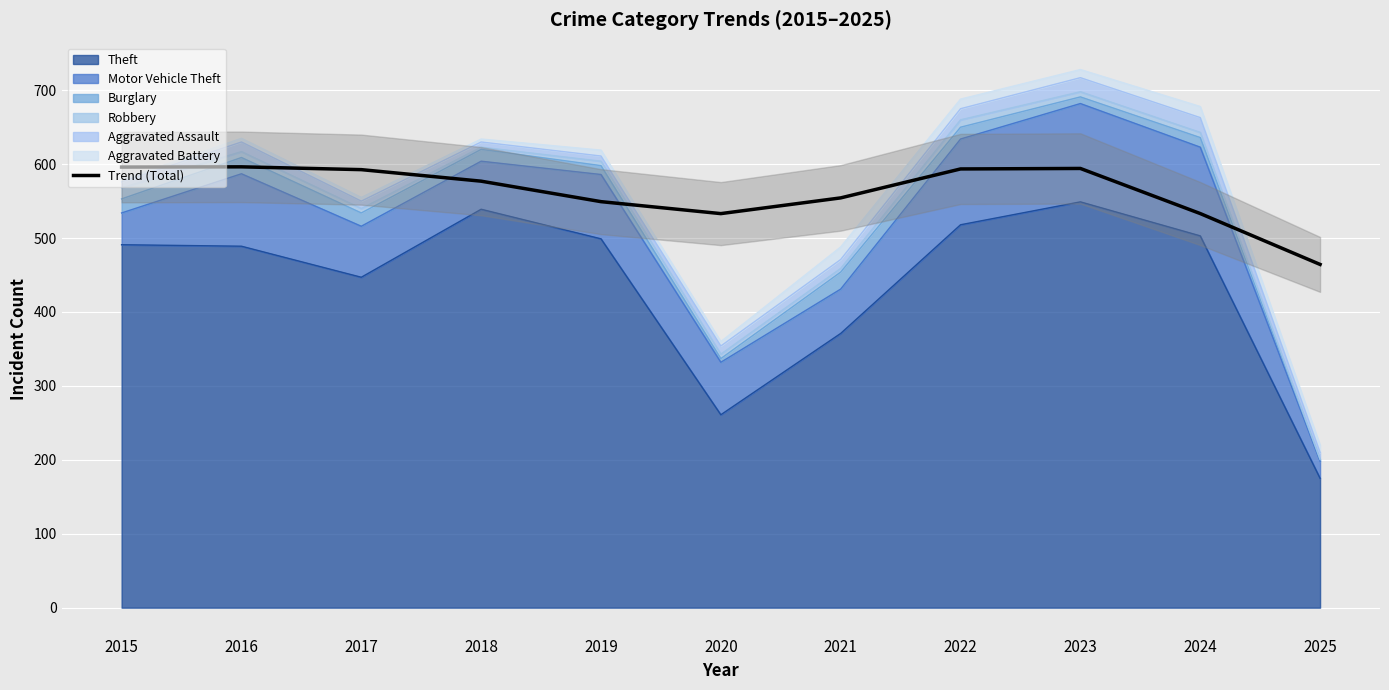

What is the approximate value at 2020?

533.1